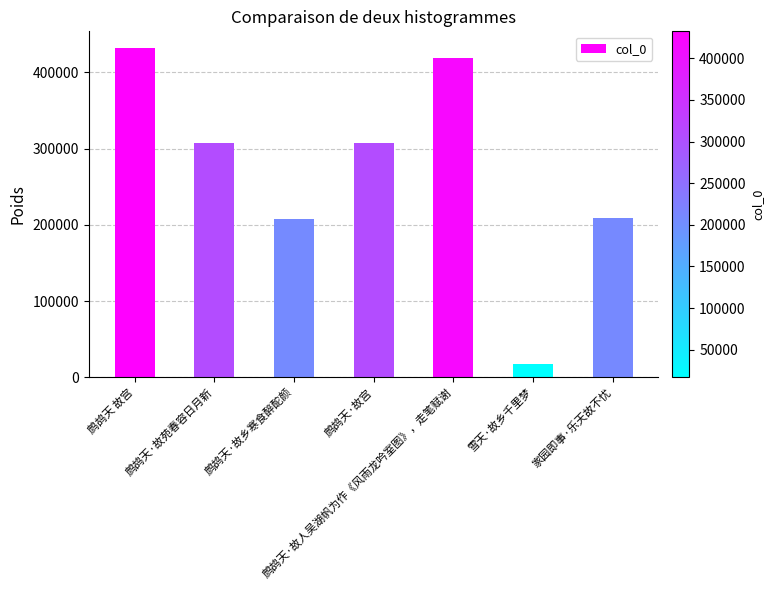

True or false: the data shows 149200 at 鹧鸪天·故宫.

False